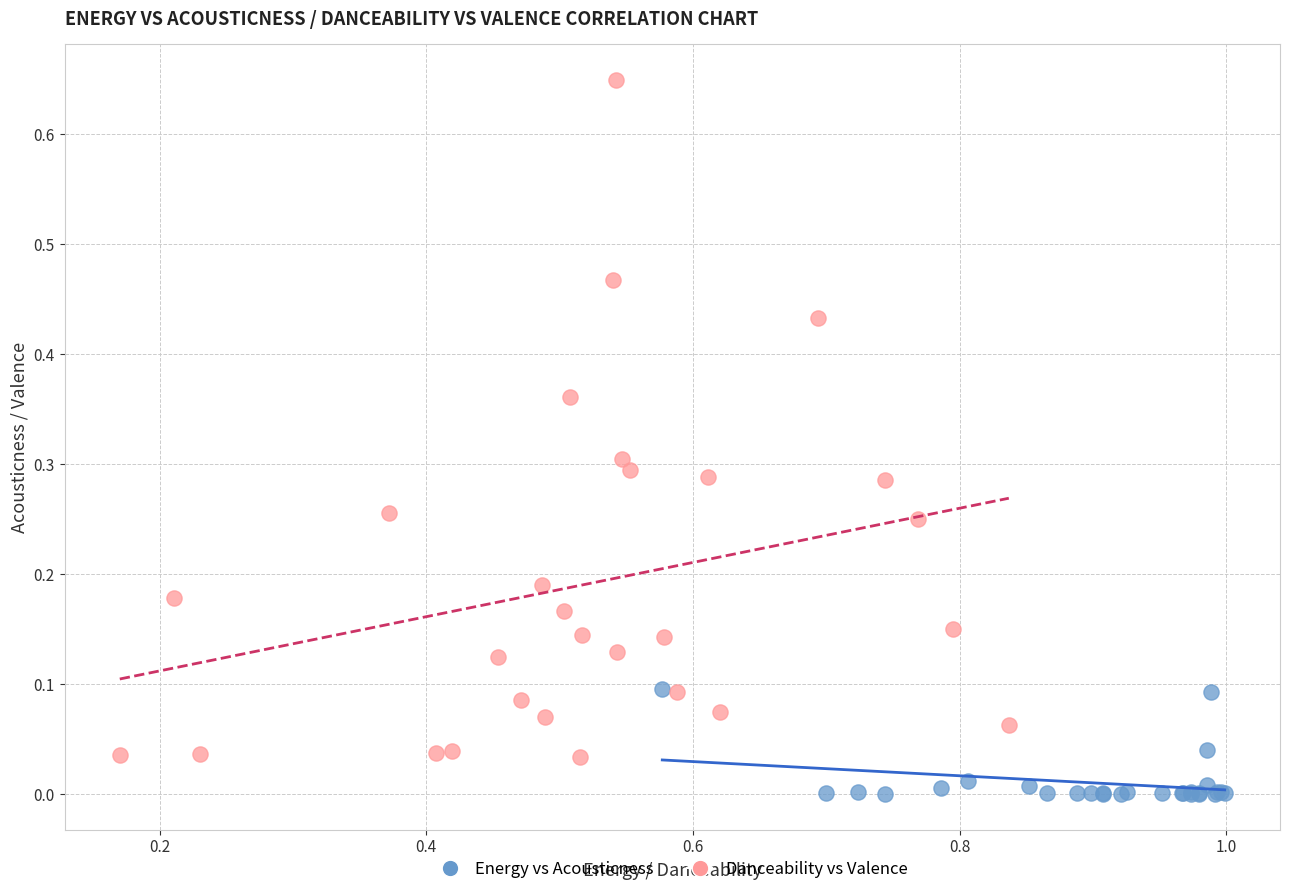

Which series contains the highest Y value?

Danceability vs Valence